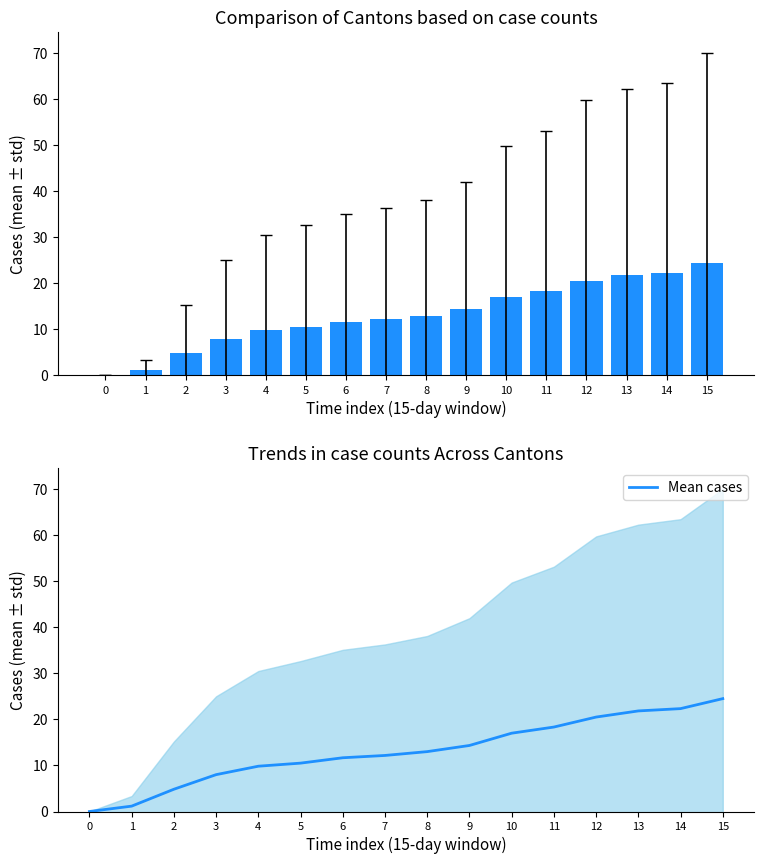

What is the difference between the values at 14 and 9?

8.0